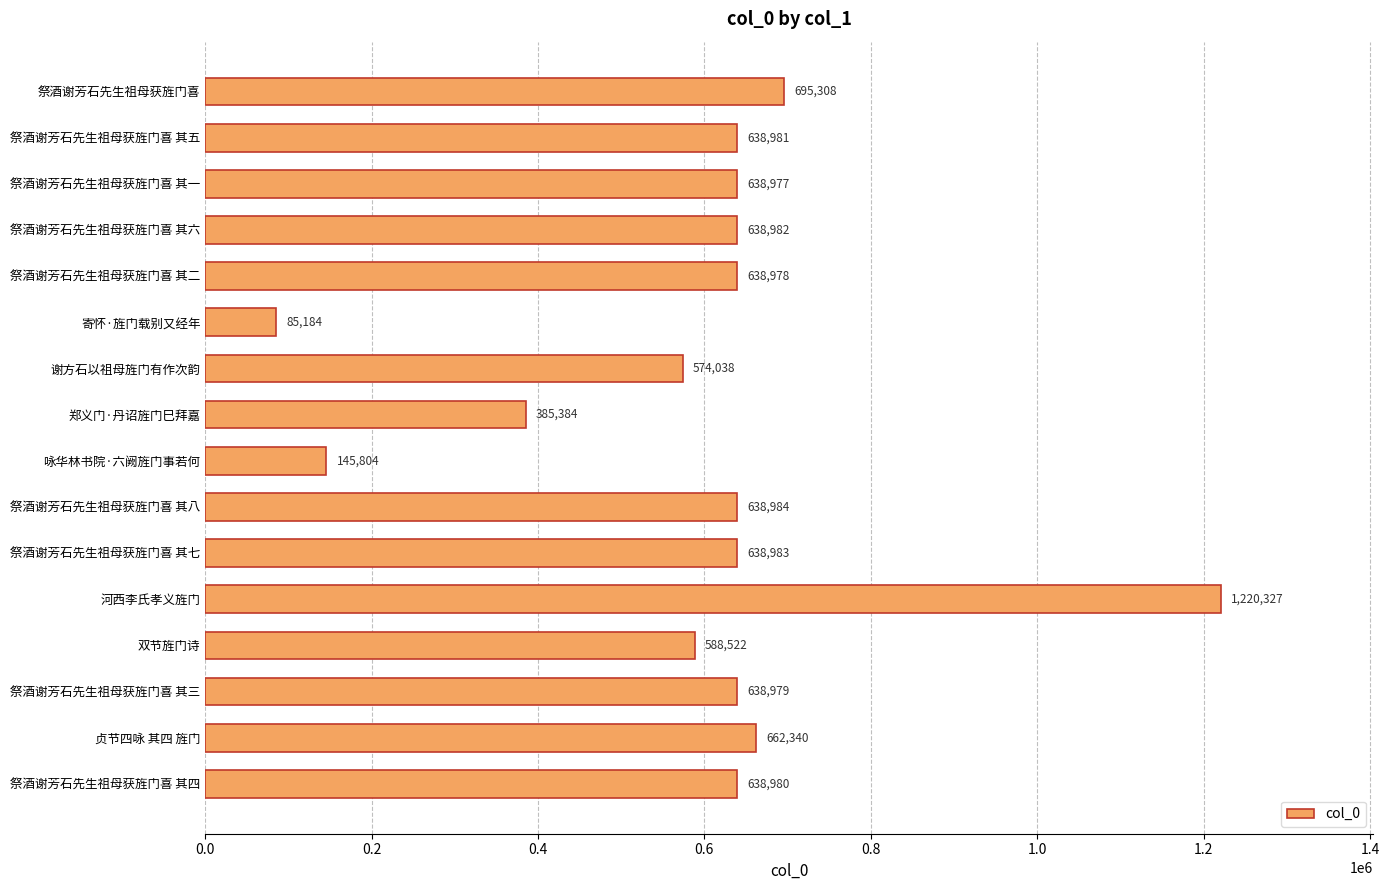

What is the change in value from 祭酒谢芳石先生祖母获旌门喜 其五 to 祭酒谢芳石先生祖母获旌门喜 其二?

-3